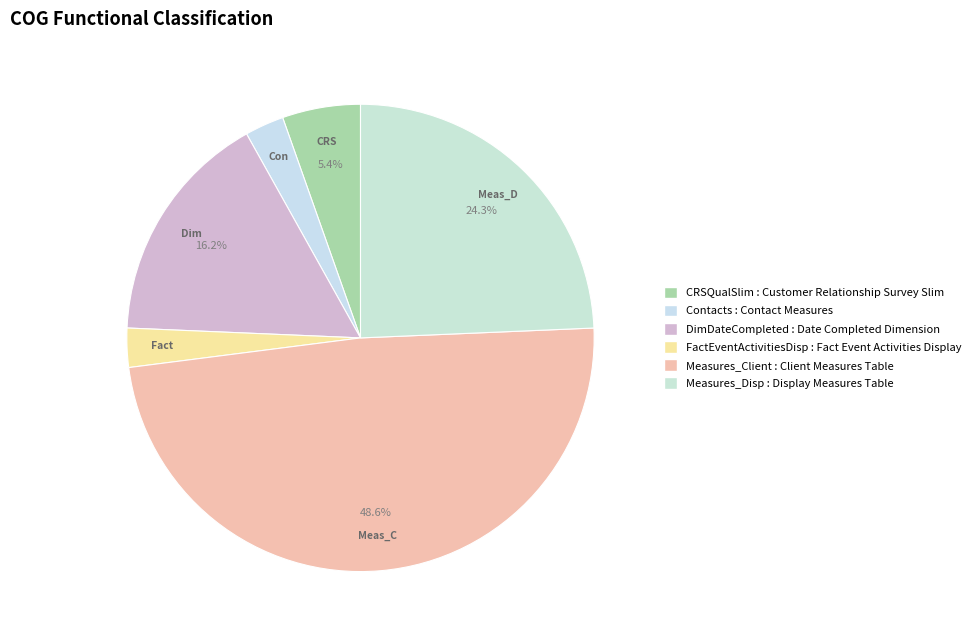

What percentage is the Measures_Client slice, to the nearest percent?

49%